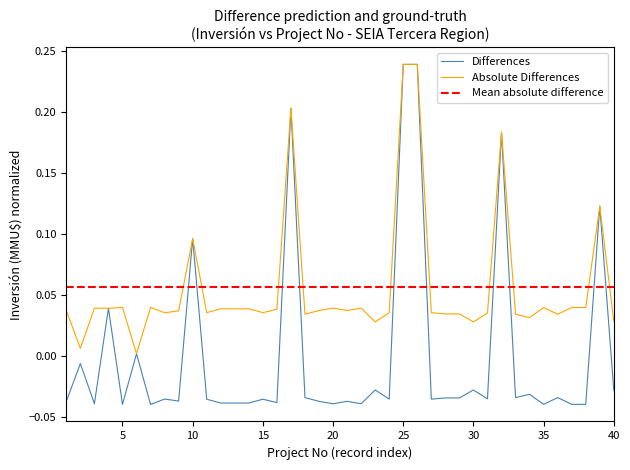

Reading right to left, extract all data points from this chart.

-0.0	0.1	-0.0	-0.0	-0.0	-0.0	-0.0	-0.0	0.2	-0.0	-0.0	-0.0	-0.0	-0.0	0.2	0.2	-0.0	-0.0	-0.0	-0.0	-0.0	-0.0	-0.0	0.2	-0.0	-0.0	-0.0	-0.0	-0.0	-0.0	0.1	-0.0	-0.0	-0.0	0.0	-0.0	0.0	-0.0	-0.0	-0.0